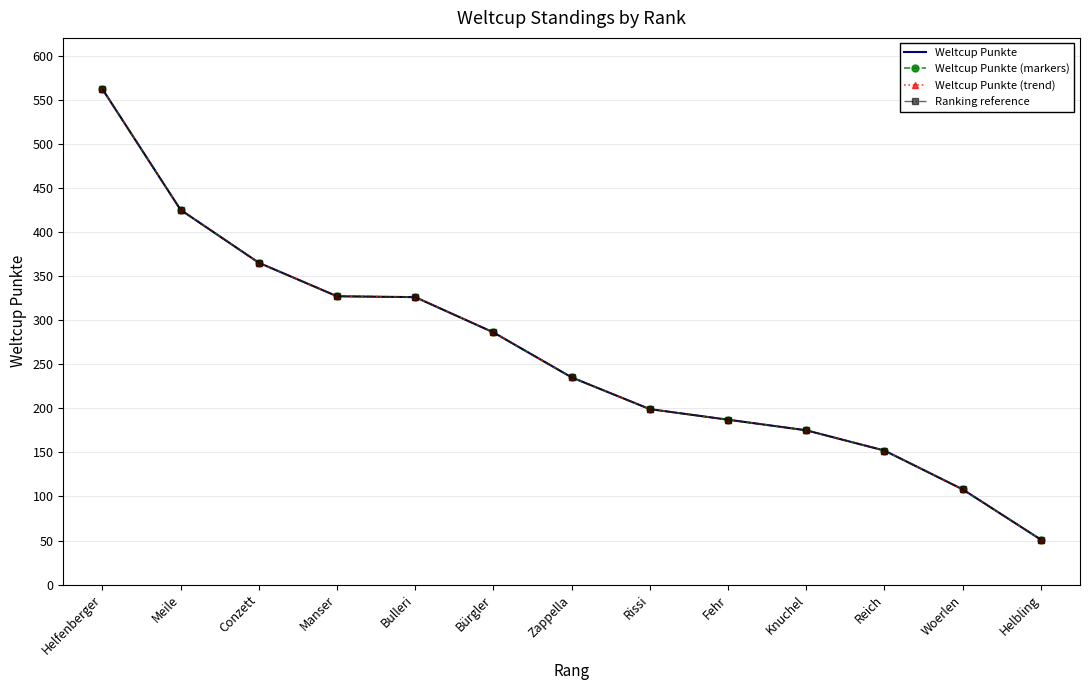

True or false: Weltcup Punkte (markers) and Weltcup Punkte cross at least once.

False